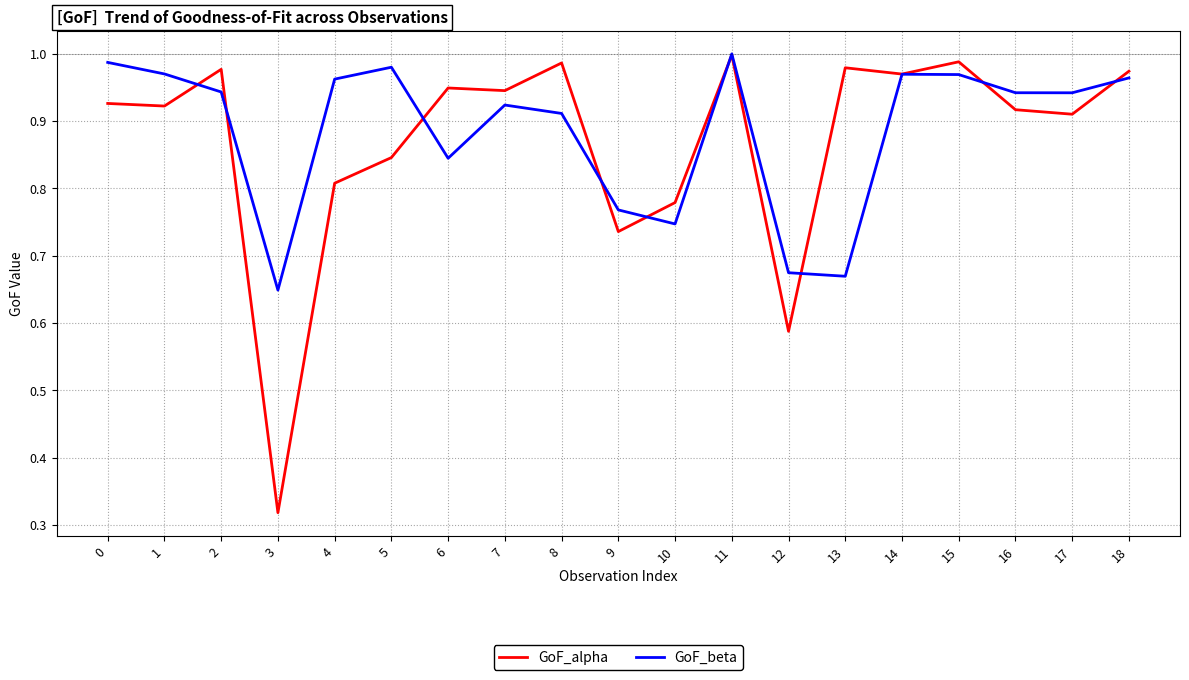

What are all the series names shown in the legend?

GoF_alpha, GoF_beta